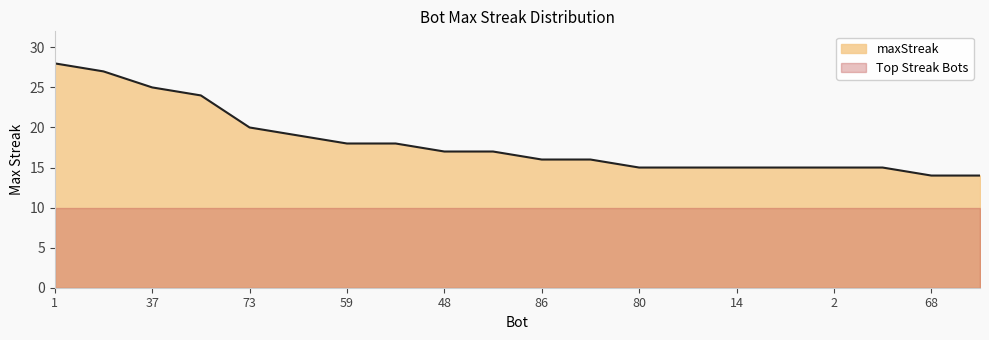

What is the maximum value shown in the chart?

28